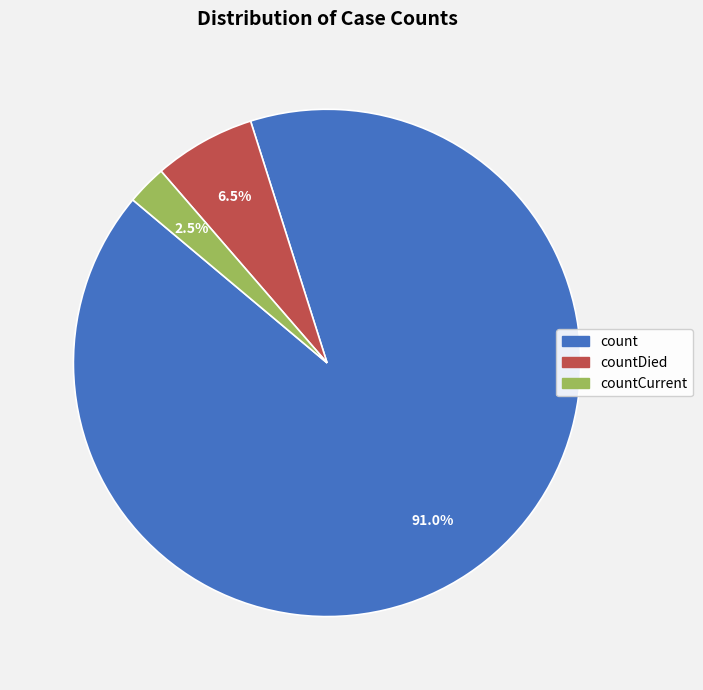

Does any single category account for the majority?

Yes